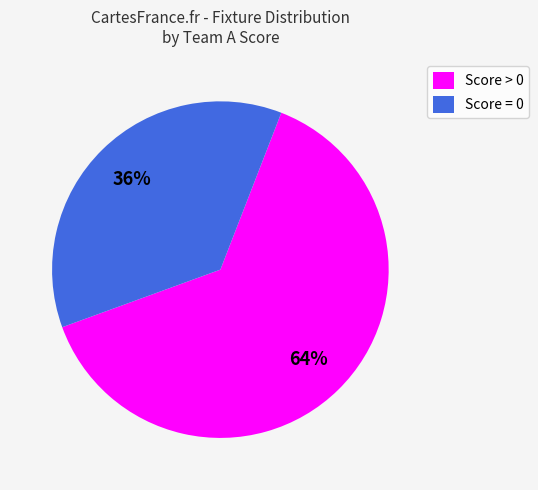

What is the largest slice in the pie chart?

Score > 0